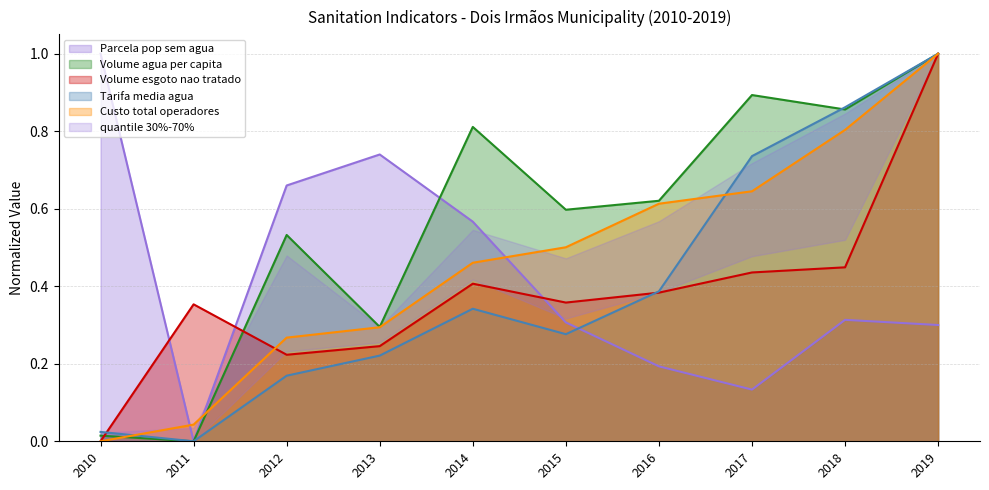

The value of Volume_esgoto_nao_tratado at 2018 is 0.4. True or false?

True